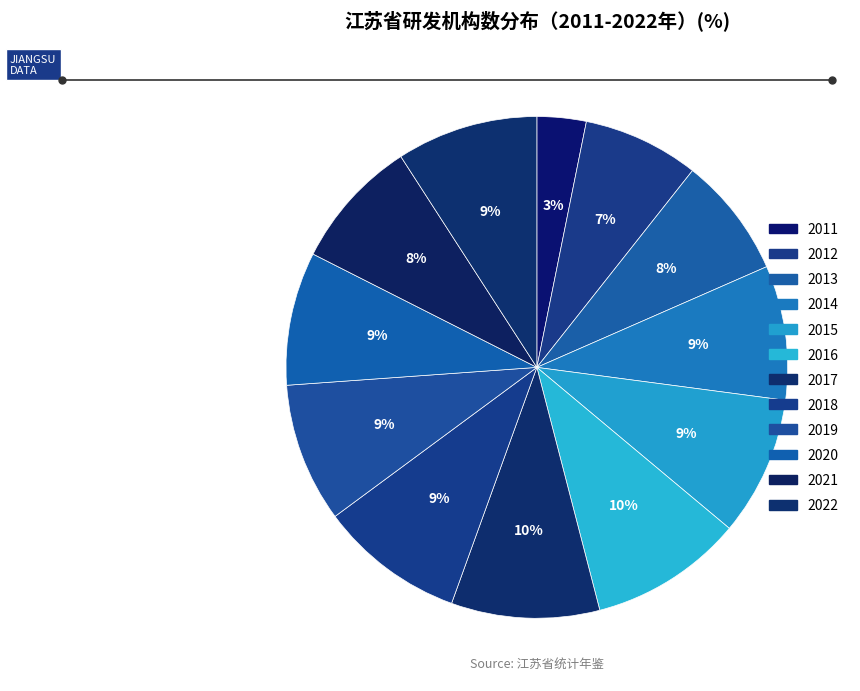

How many slices are in this pie chart?

12